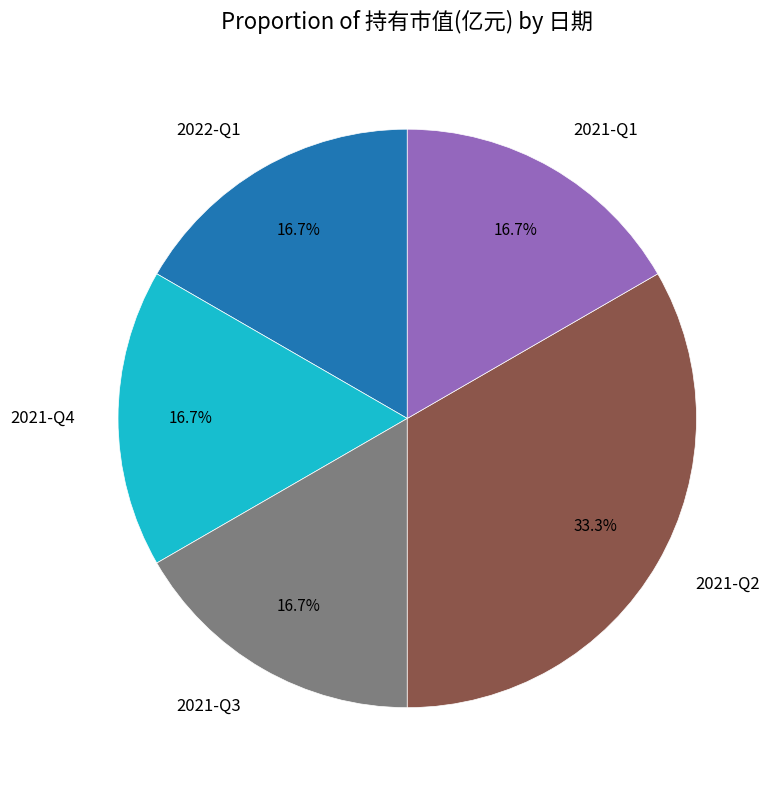

Do 2022-Q1 and 2021-Q4 together represent more than half of the pie?

No